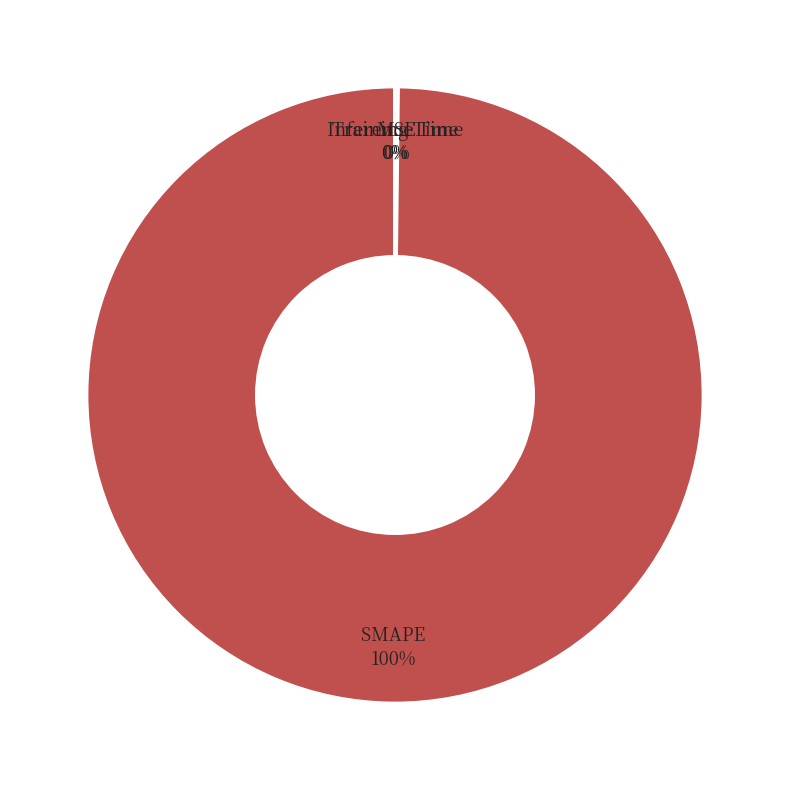

To the nearest percent, what is the average slice percentage?

25%